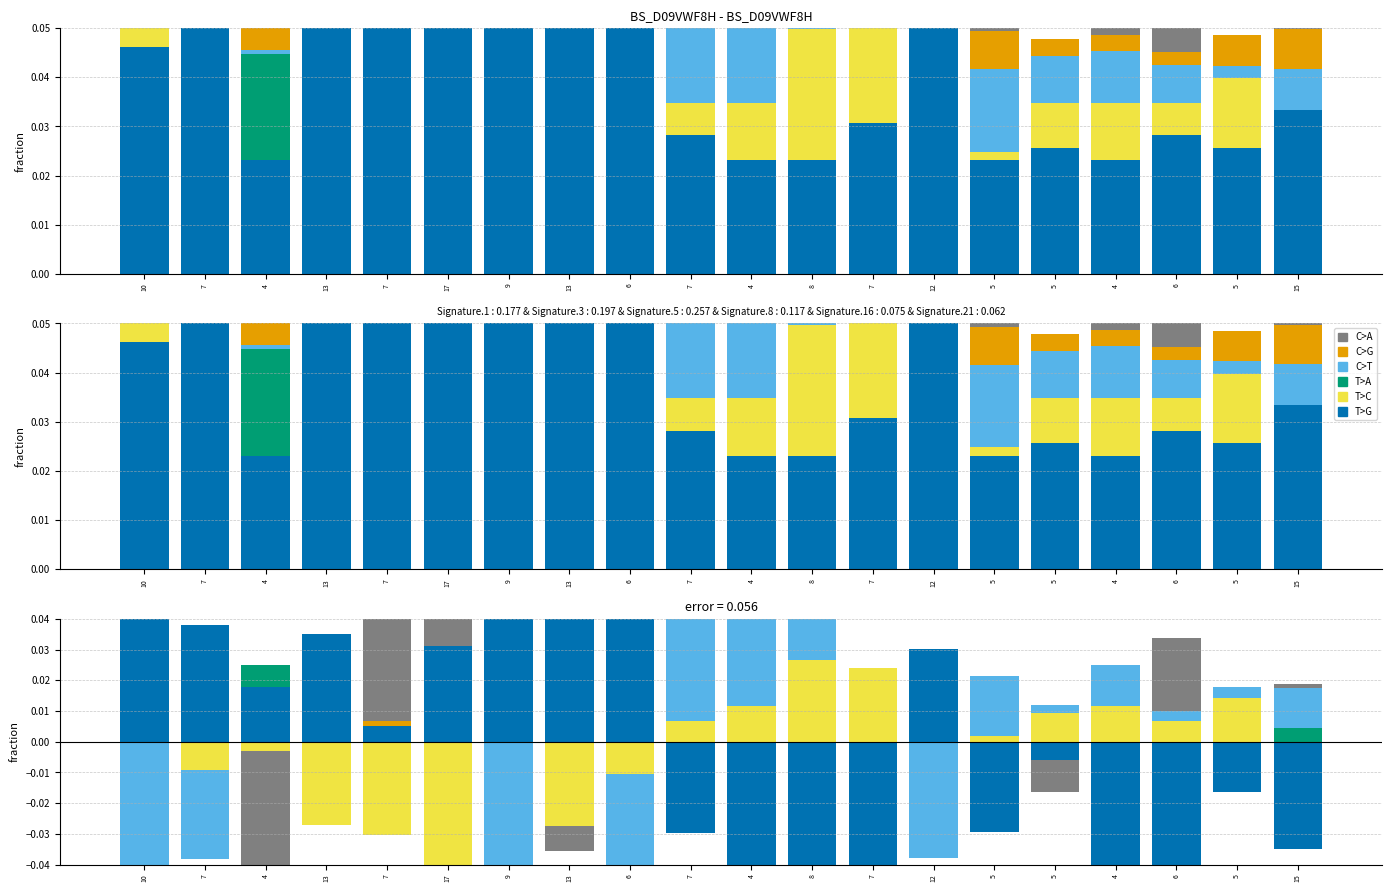

How many bars are there in each group?

6